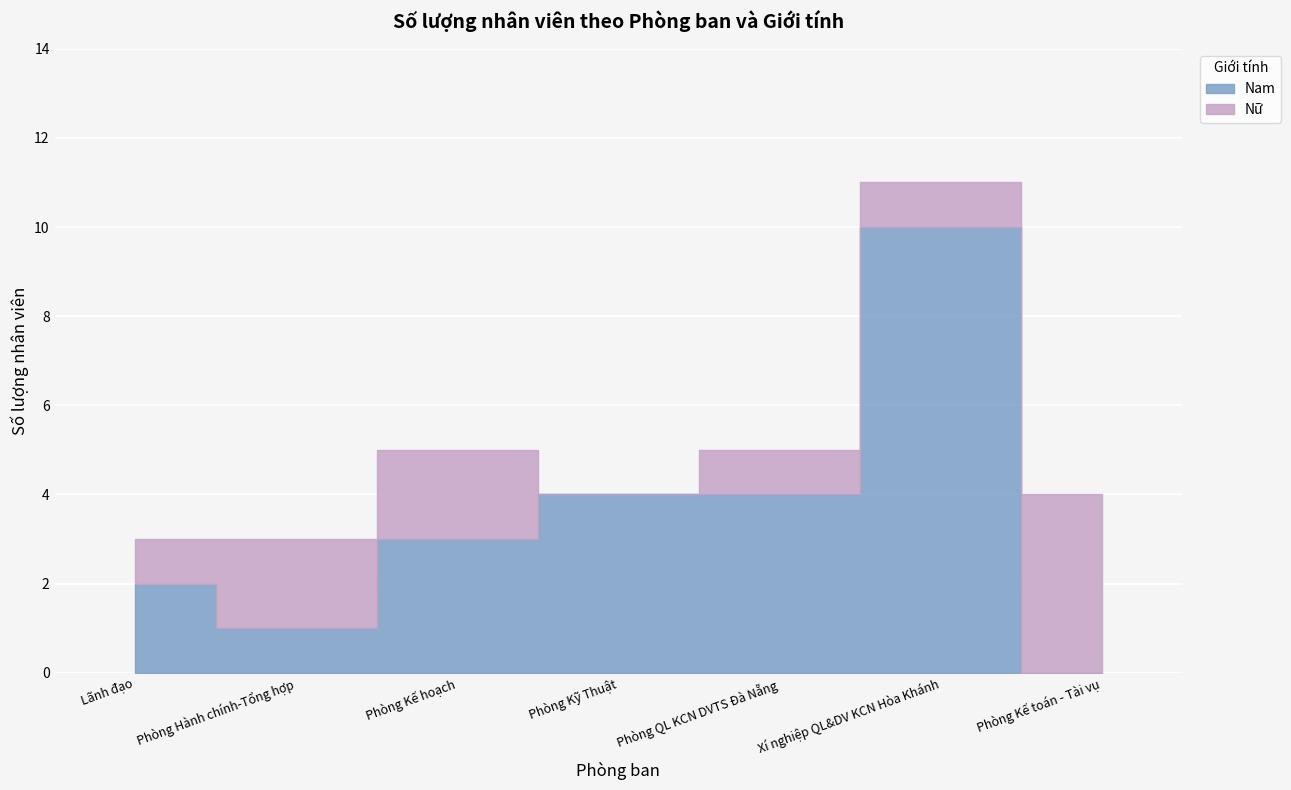

At which category does the data reach its first local valley?

Phòng Hành chính-Tổng hợp